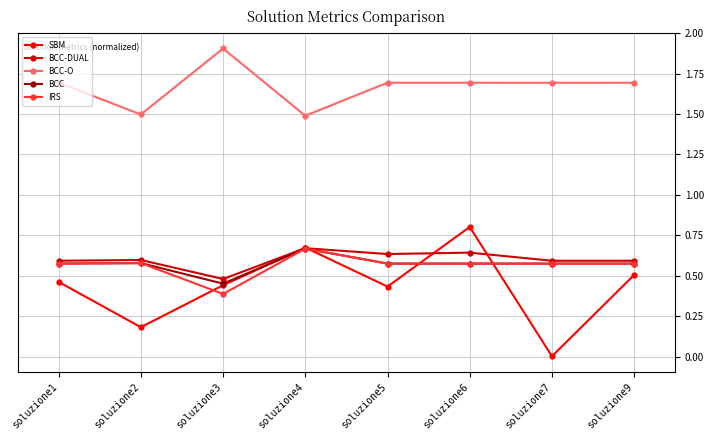

True or false: IRS has a value of 0.6 at soluzione7.

True